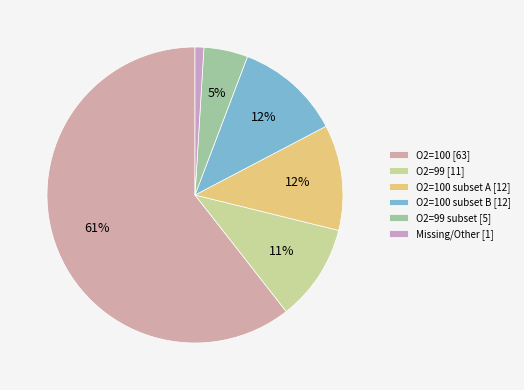

Count the number of slices in the pie.

6